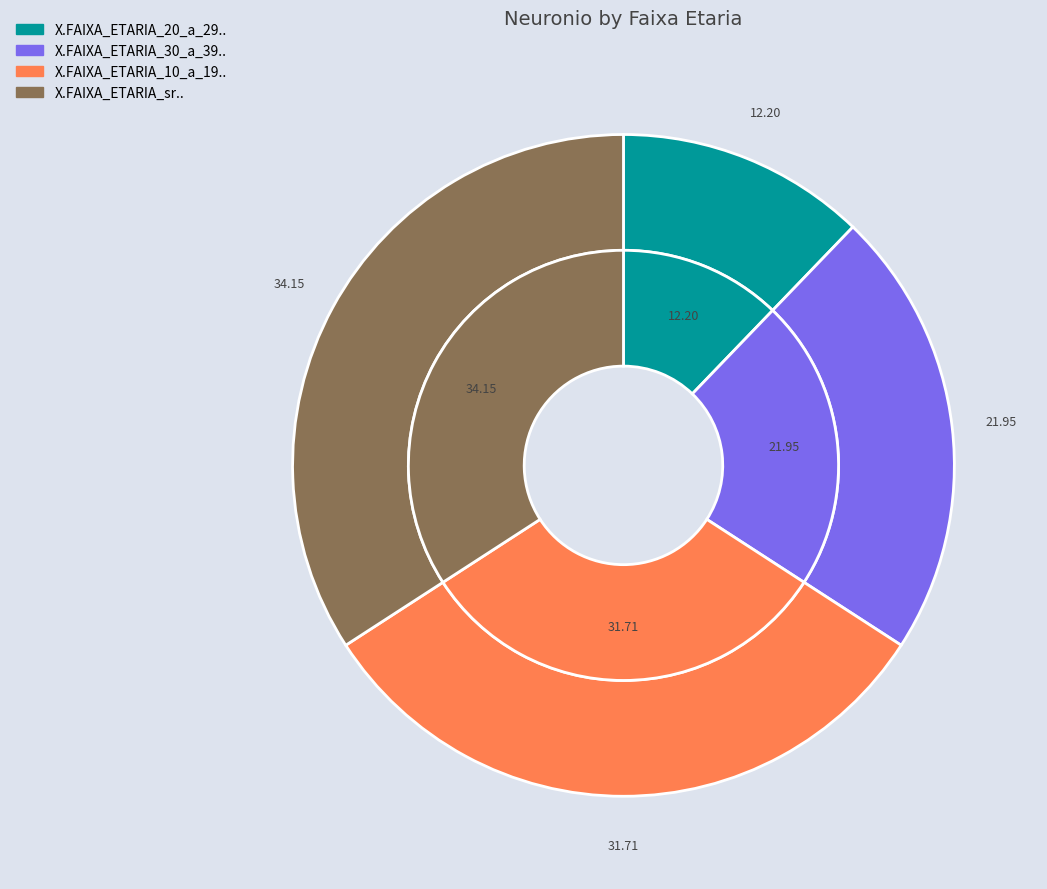

Which category has the smallest portion of the pie?

X.FAIXA_ETARIA_20_a_29..